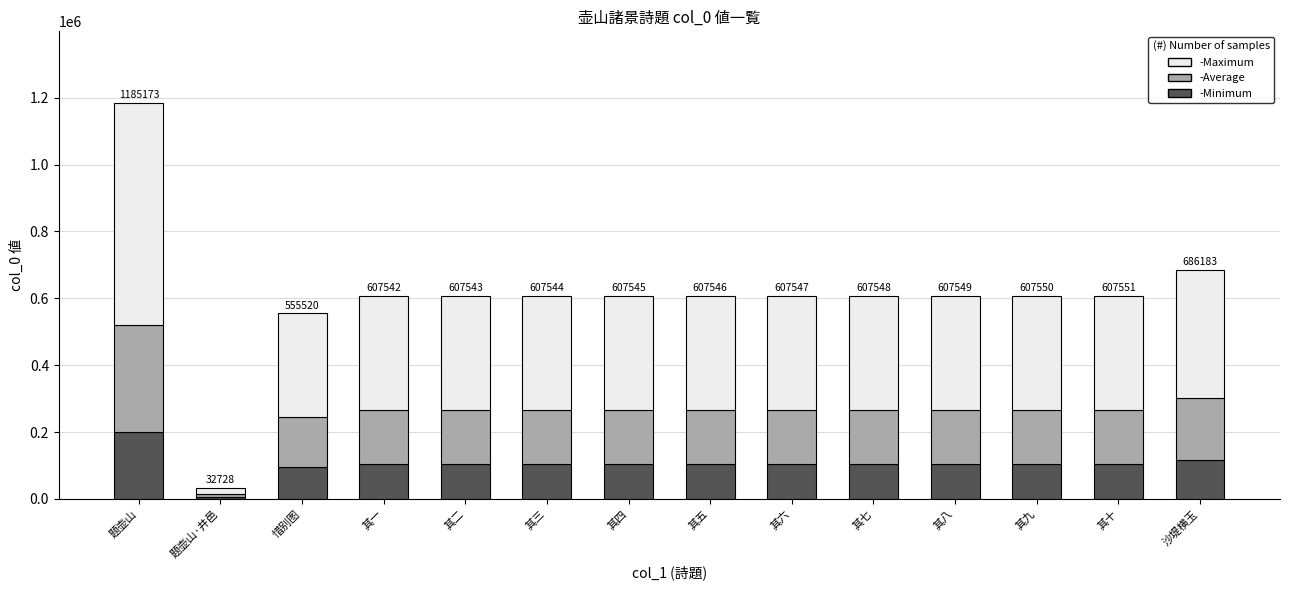

What is the sum of the -Minimum values at 其十 and 惜别图?

197721